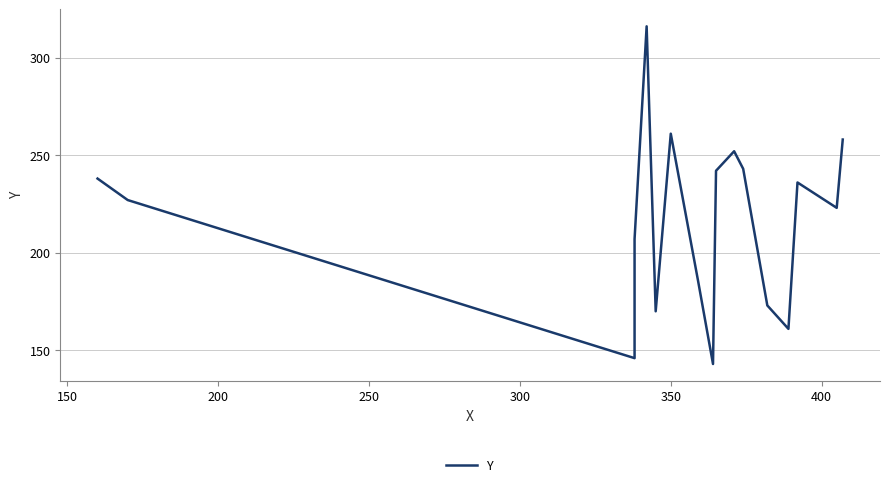

What is the difference between the second highest and second lowest values?

115